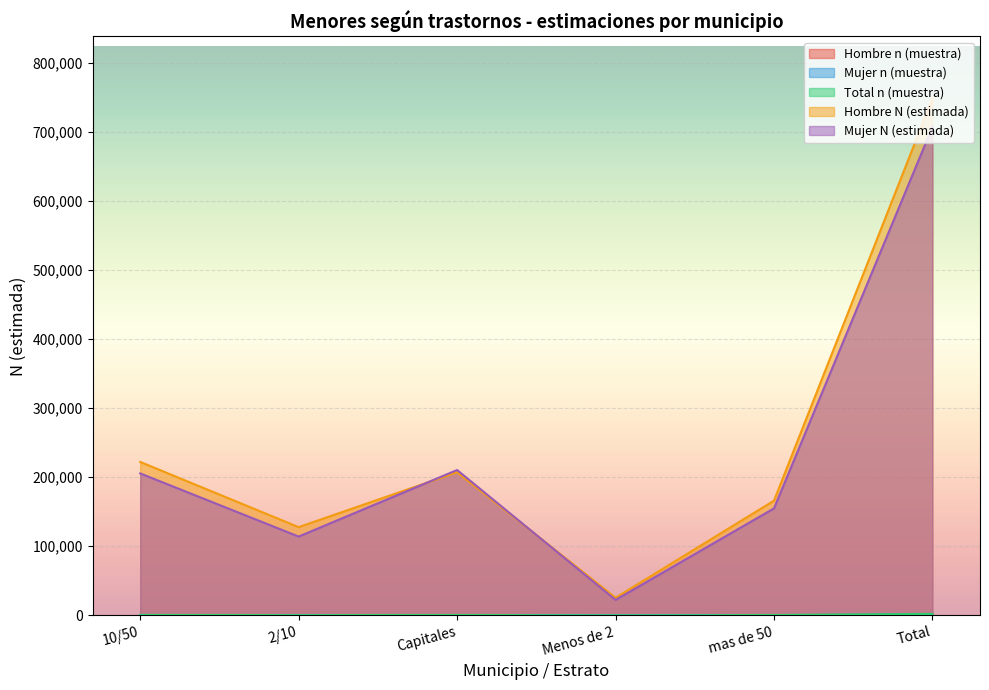

What is the value of the Mujer N (estimada) point at the 5th from the left?

154839